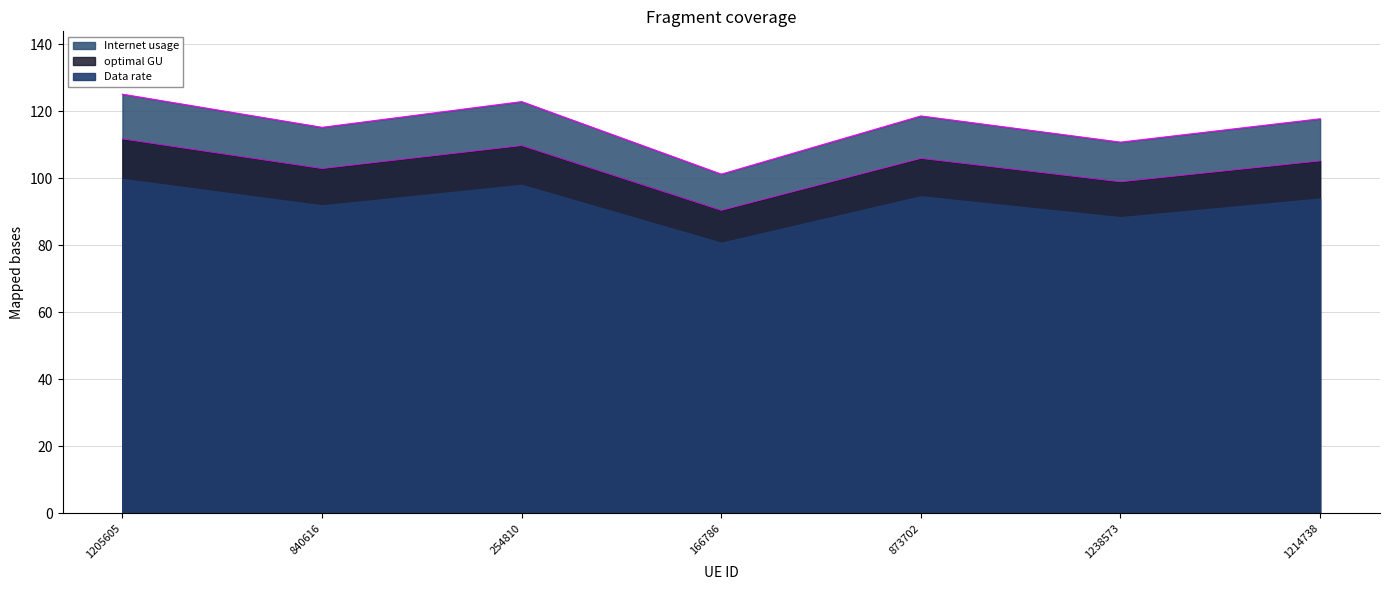

At which category does Internet usage reach its first local valley?

840616